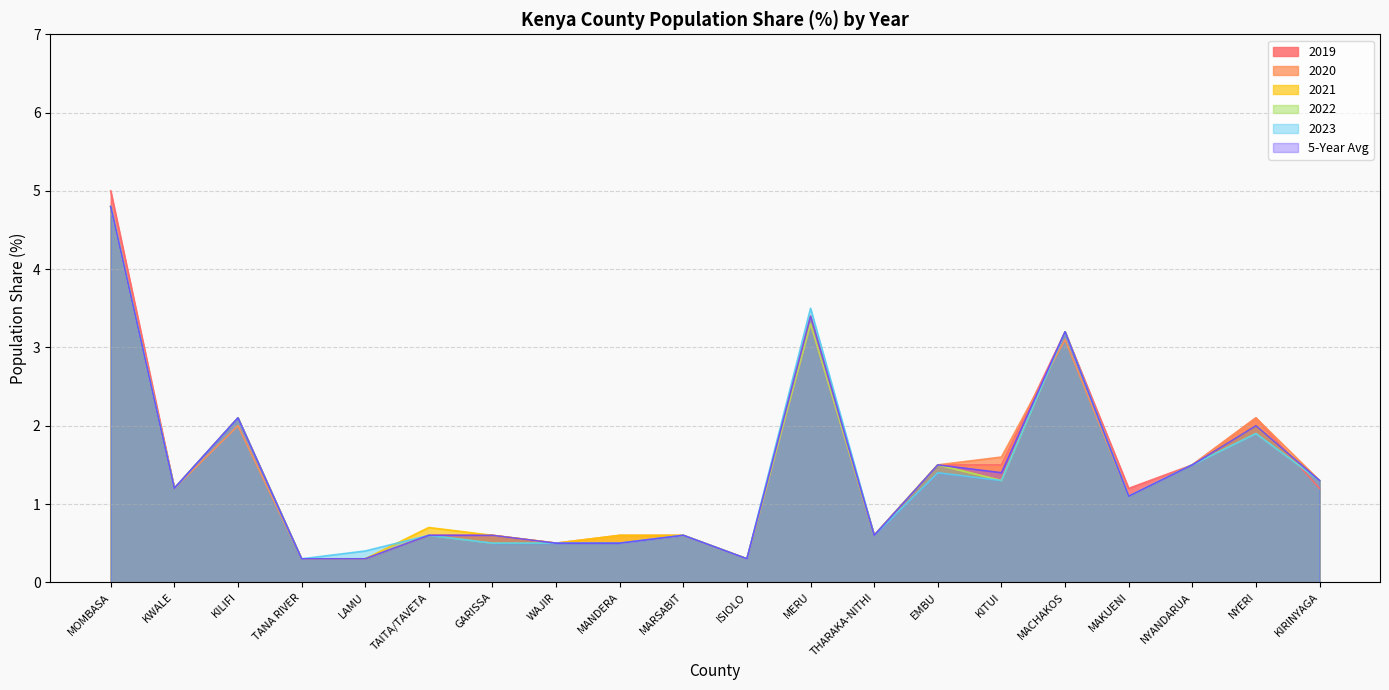

Reading left to right, transcribe all the data shown in this chart.

2019: 5.0	1.2	2.1	0.3	0.3	0.6	0.6	0.5	0.5	0.6	0.3	3.3	0.6	1.5	1.5	3.2	1.2	1.5	2.1	1.2
2020: 4.8	1.2	2.0	0.3	0.3	0.6	0.6	0.5	0.6	0.6	0.3	3.3	0.6	1.5	1.6	3.1	1.1	1.5	2.1	1.3
2021: 4.8	1.2	2.1	0.3	0.3	0.7	0.6	0.5	0.6	0.6	0.3	3.4	0.6	1.5	1.3	3.2	1.1	1.5	2.0	1.3
2022: 4.8	1.2	2.1	0.3	0.3	0.6	0.5	0.5	0.5	0.6	0.3	3.3	0.6	1.5	1.3	3.2	1.1	1.5	1.9	1.3
2023: 4.8	1.2	2.1	0.3	0.4	0.6	0.5	0.5	0.5	0.6	0.3	3.5	0.6	1.4	1.3	3.2	1.1	1.5	1.9	1.3
5-Year Avg: 4.8	1.2	2.1	0.3	0.3	0.6	0.6	0.5	0.5	0.6	0.3	3.4	0.6	1.5	1.4	3.2	1.1	1.5	2.0	1.3